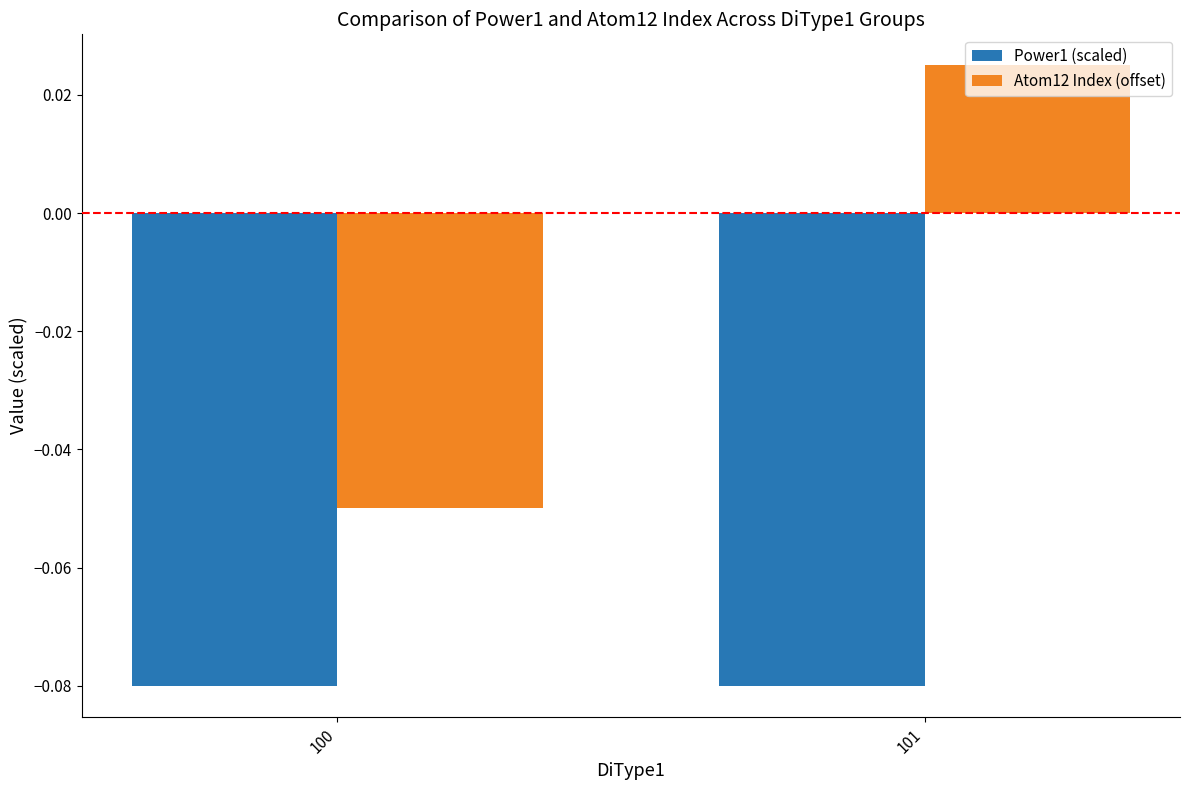

Between 100 and 101, which series saw the biggest shift?

Atom12 Index (offset)